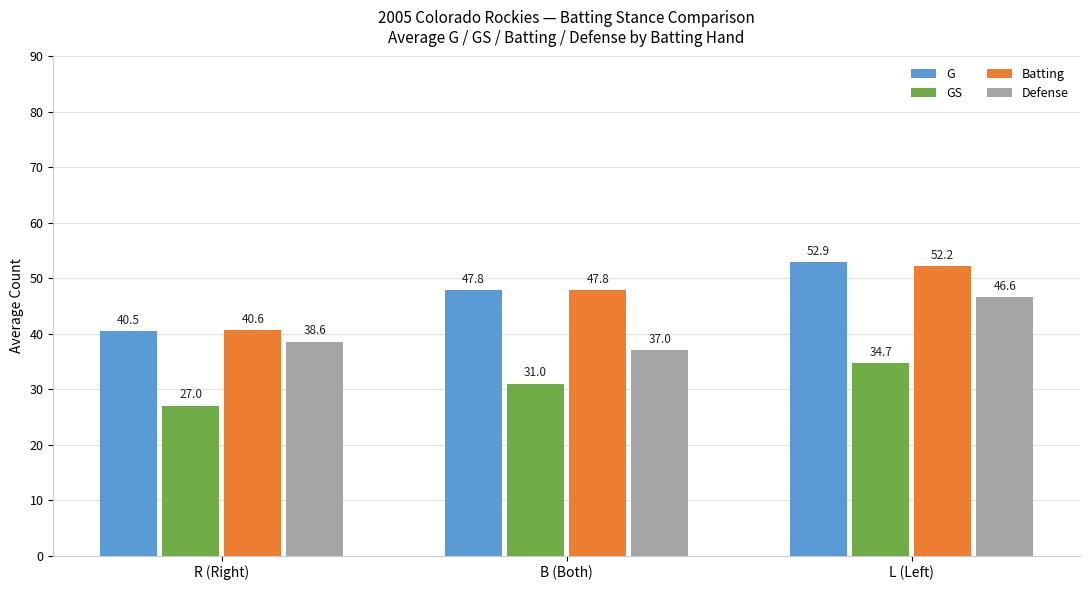

What is the difference between the second highest and minimum values in the GS series?

4.0